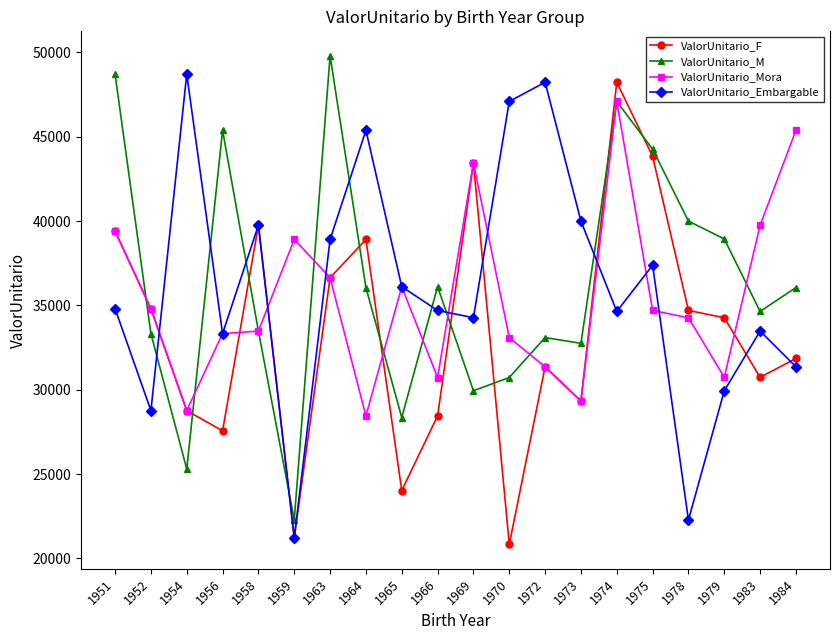

Between 1965 and 1975, which series saw the biggest shift?

ValorUnitario_F